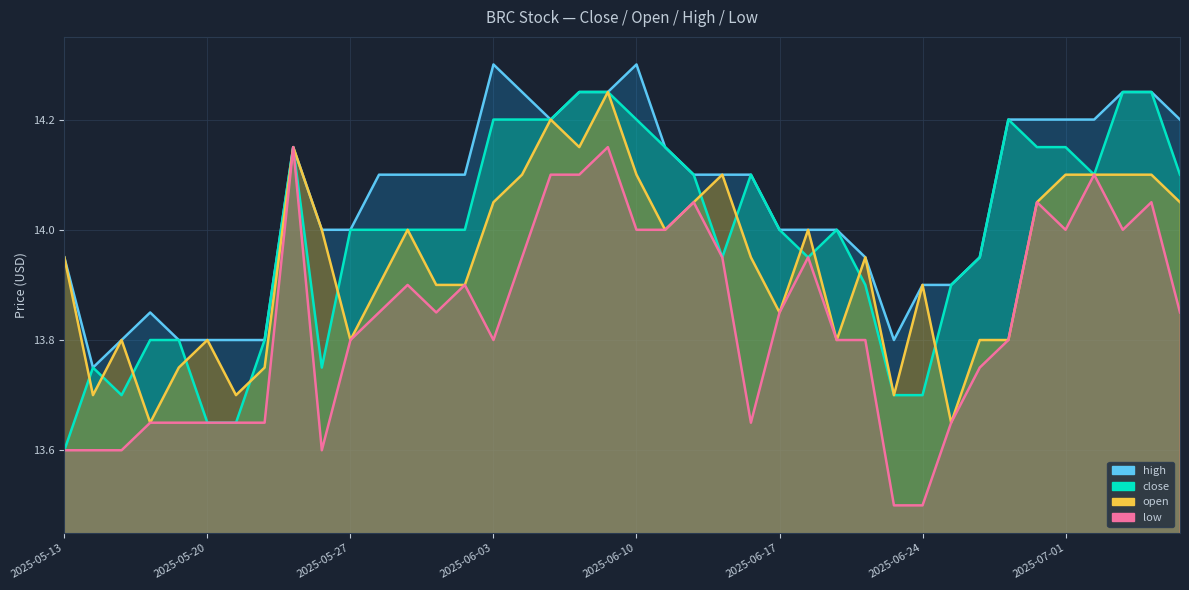

What is the difference between the close values at 2025-05-22 and 2025-07-03?

0.4